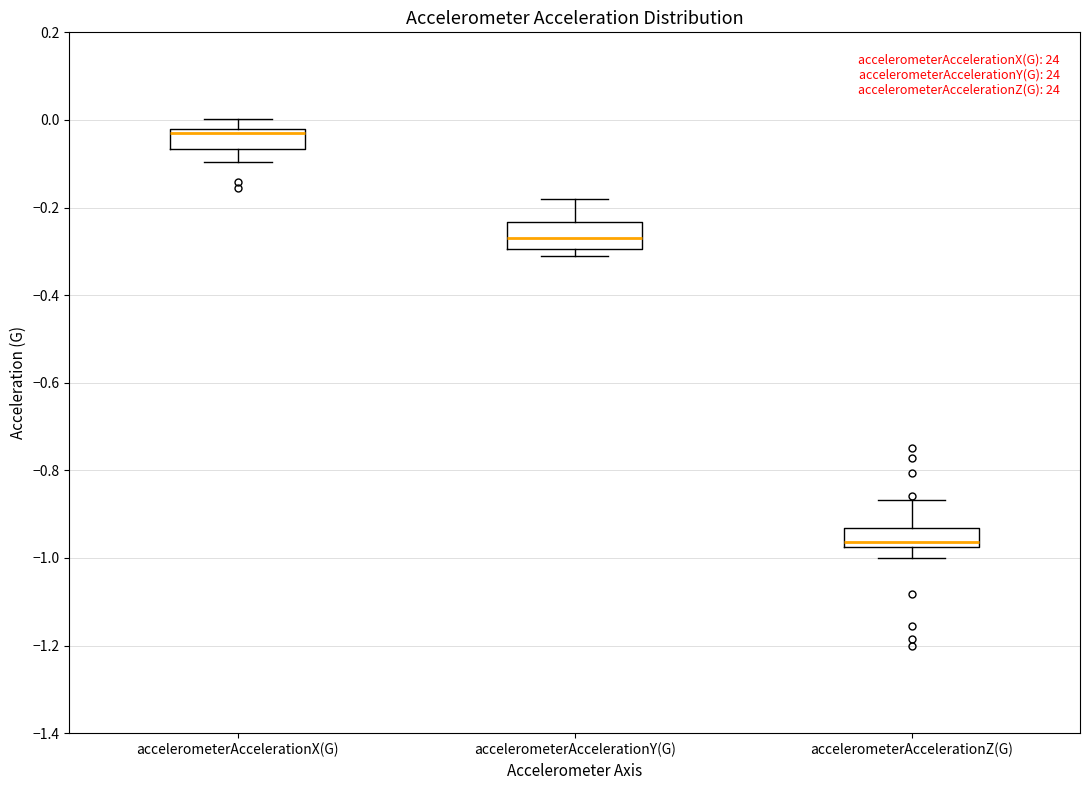

Which box has the lowest median line?

accelerometerAccelerationZ(G)